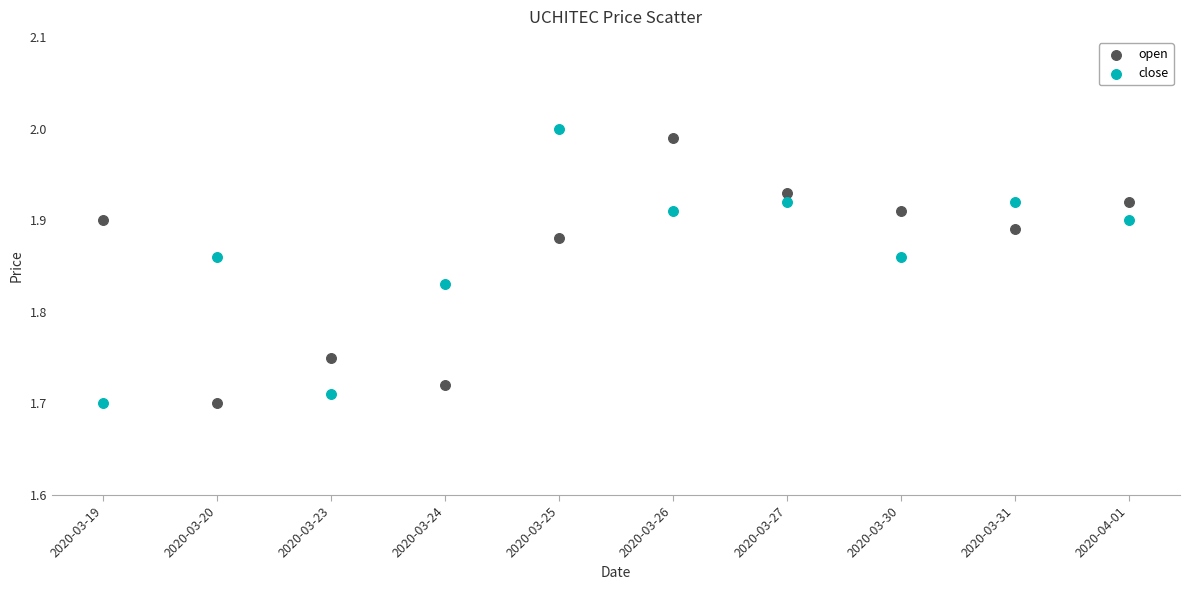

Across all data points, what is the range of Y values (max minus min)?

0.3